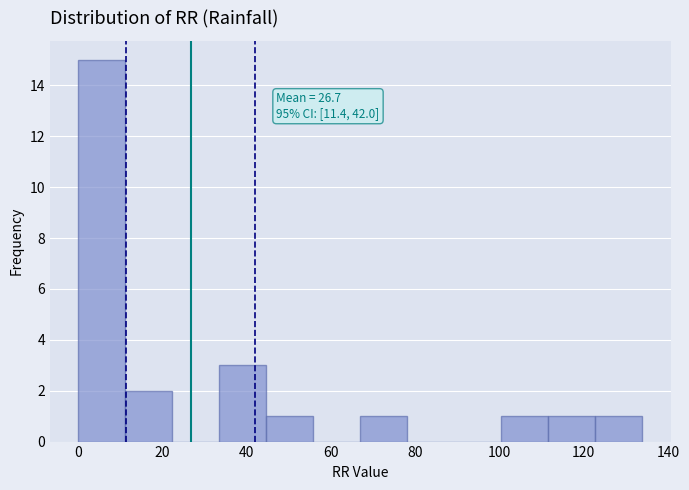

Which range on the x-axis has the tallest bar?

0 to 12